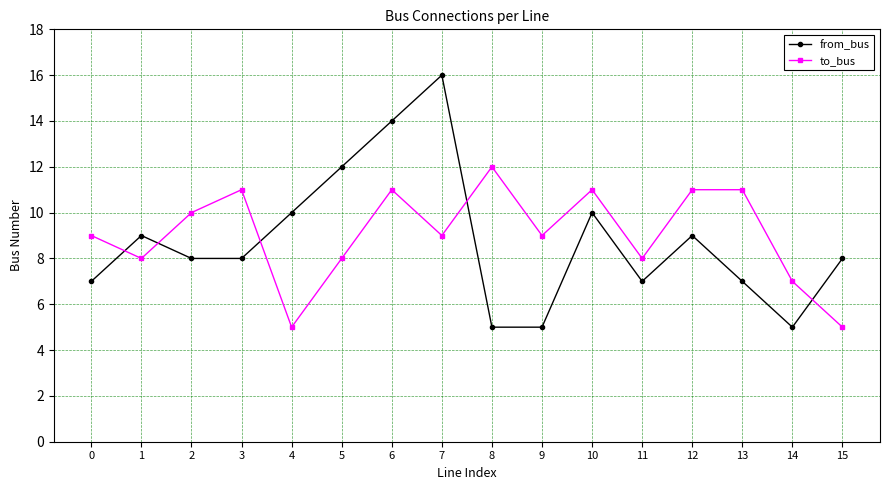

In from_bus, how many points are higher than both neighbors (excluding endpoints)?

4